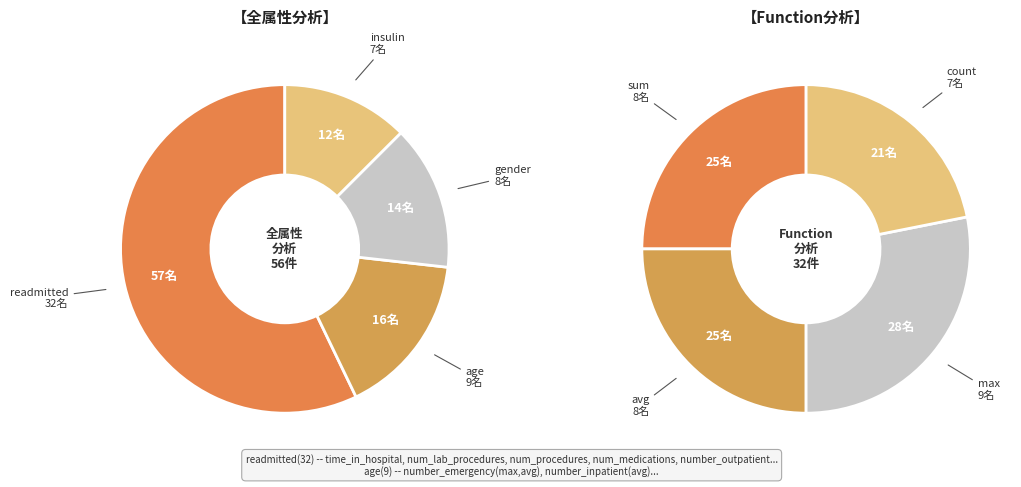

To the nearest percent, what is the combined percentage of age and gender?

30%